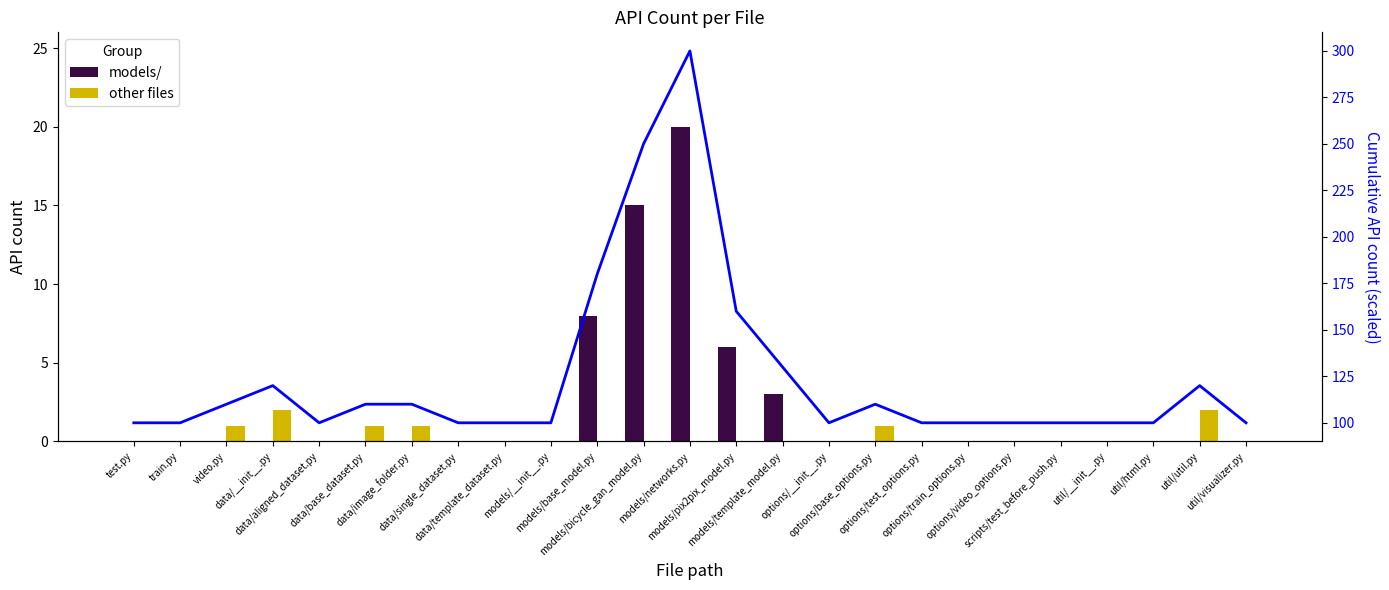

Which series has the largest total across all categories?

cumulative (scaled)